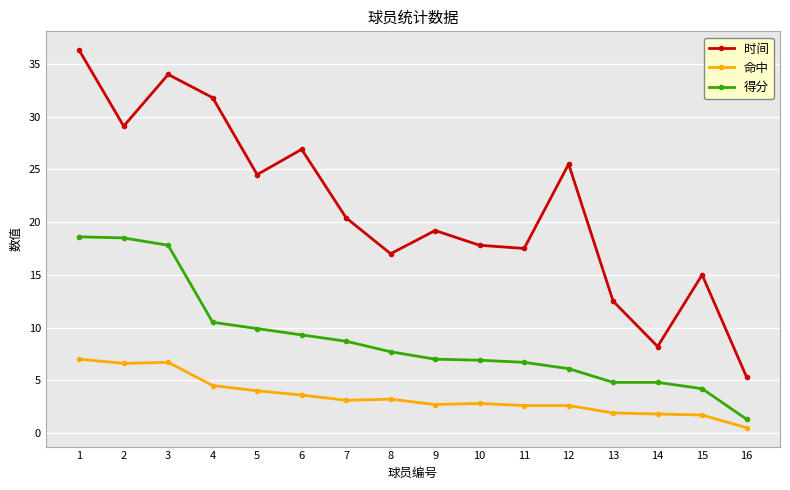

How many distinct data groups are displayed?

3